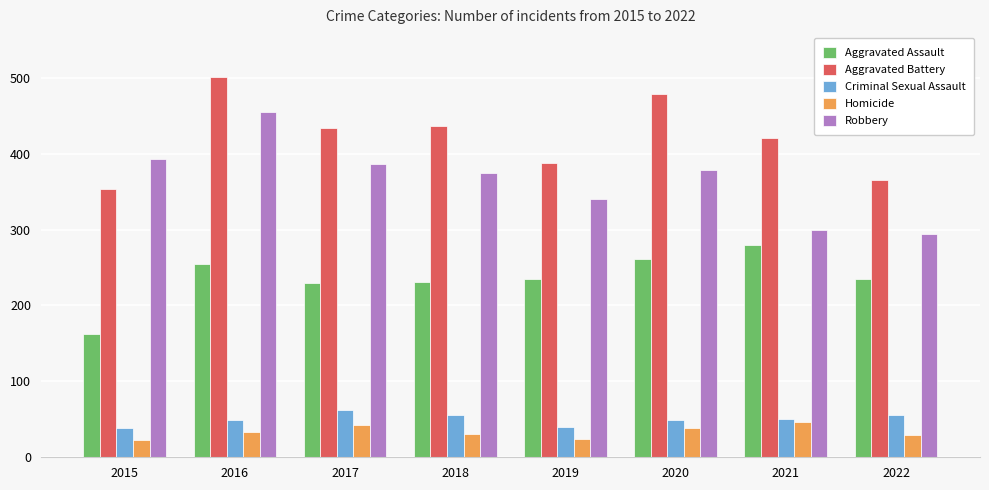

What is the average value of the Robbery series?

365